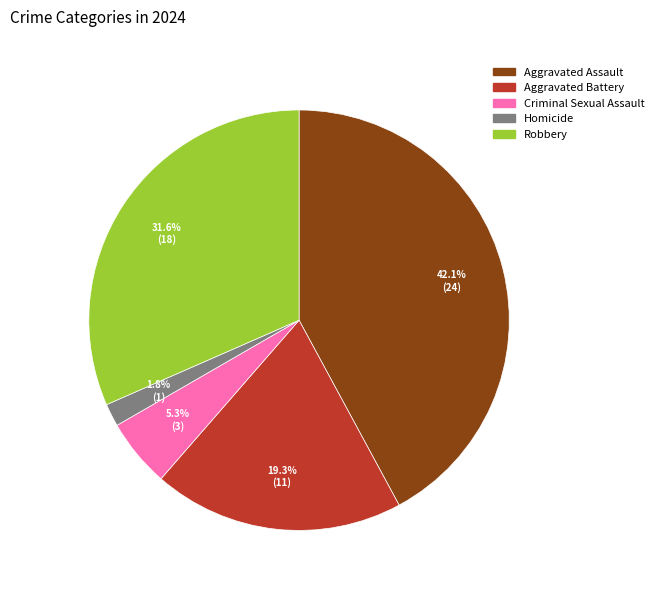

Between Criminal Sexual Assault and Aggravated Battery, which is larger?

Aggravated Battery